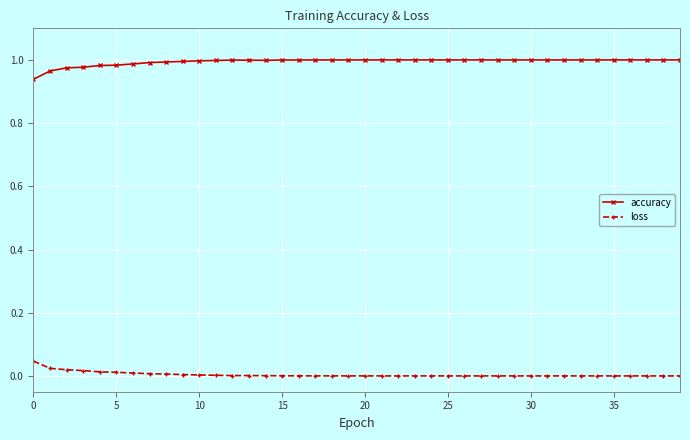

True or false: accuracy and loss intersect in this chart.

False